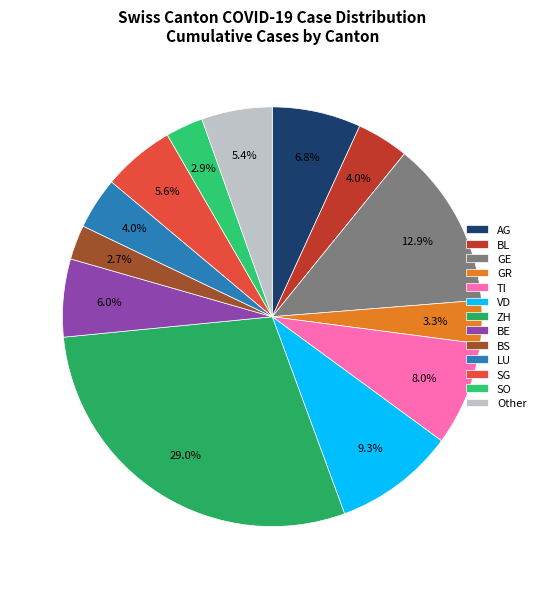

Is GE the majority of the pie?

No